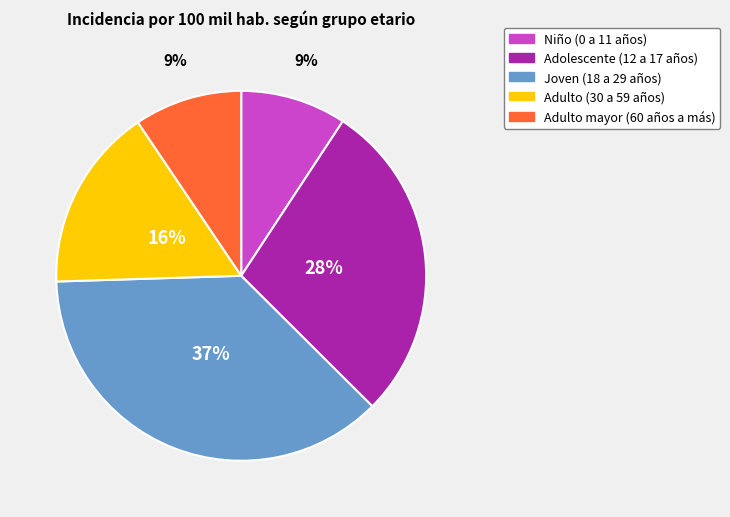

What is the largest slice in the pie chart?

Joven (18 a 29 años)